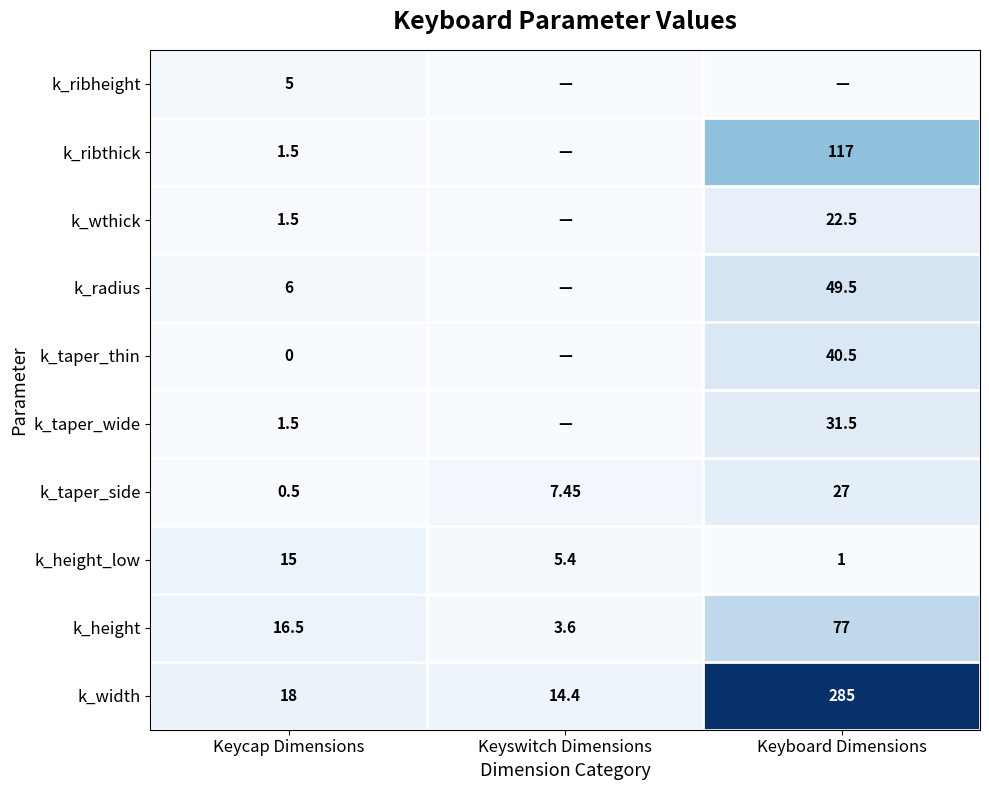

What is the spread (max minus min) of values at Keycap Dimensions?

18.0